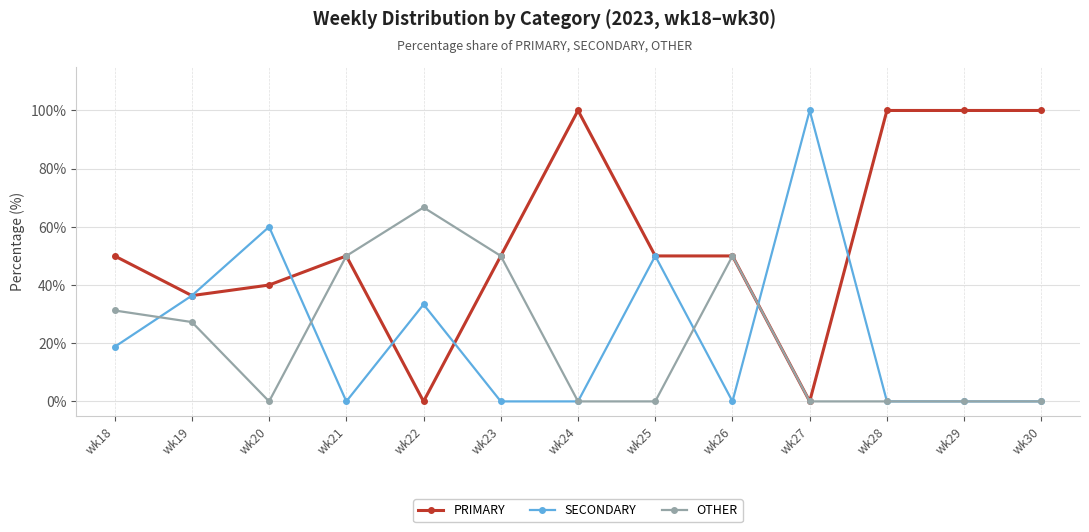

Is the value of SECONDARY at wk19 greater than the value of PRIMARY at wk25?

No